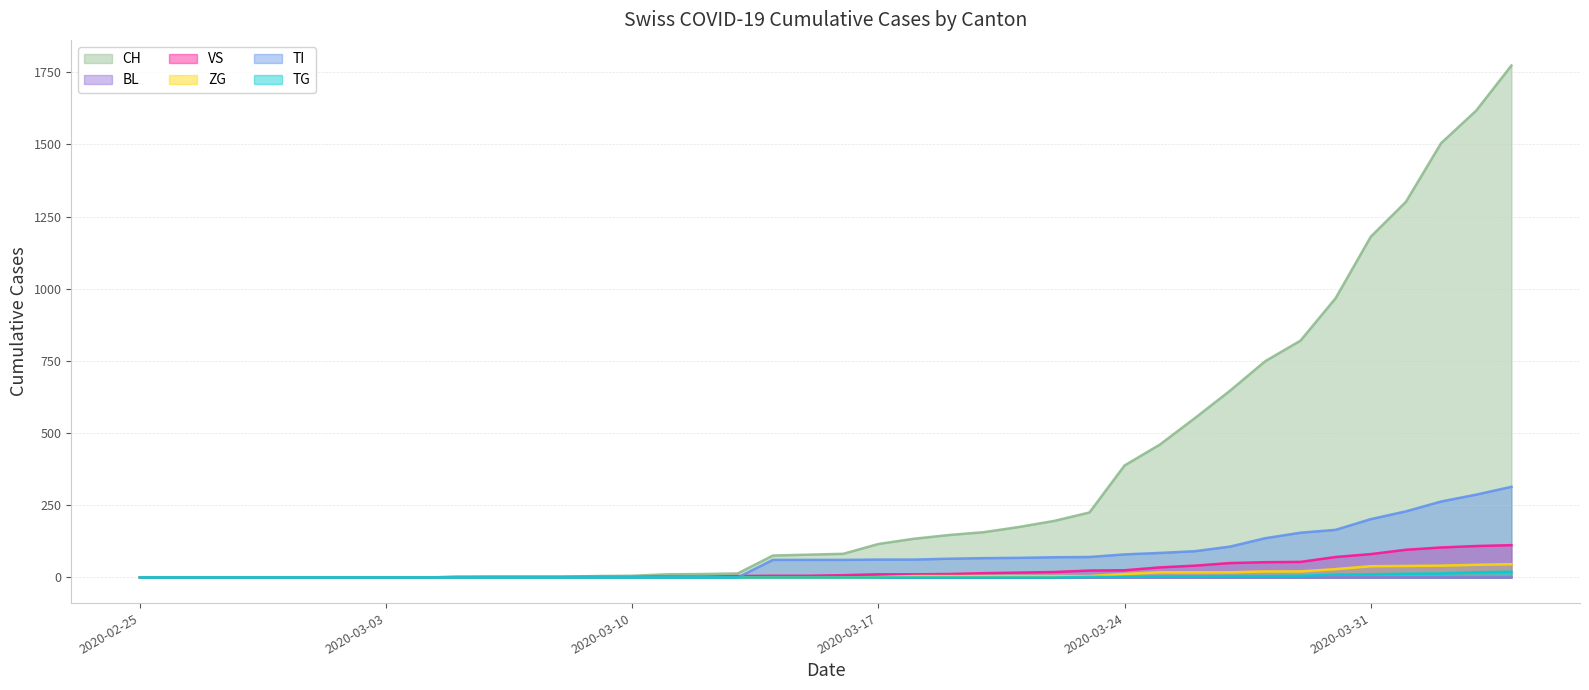

What is the label of the 17th point from the left?

2020-03-12